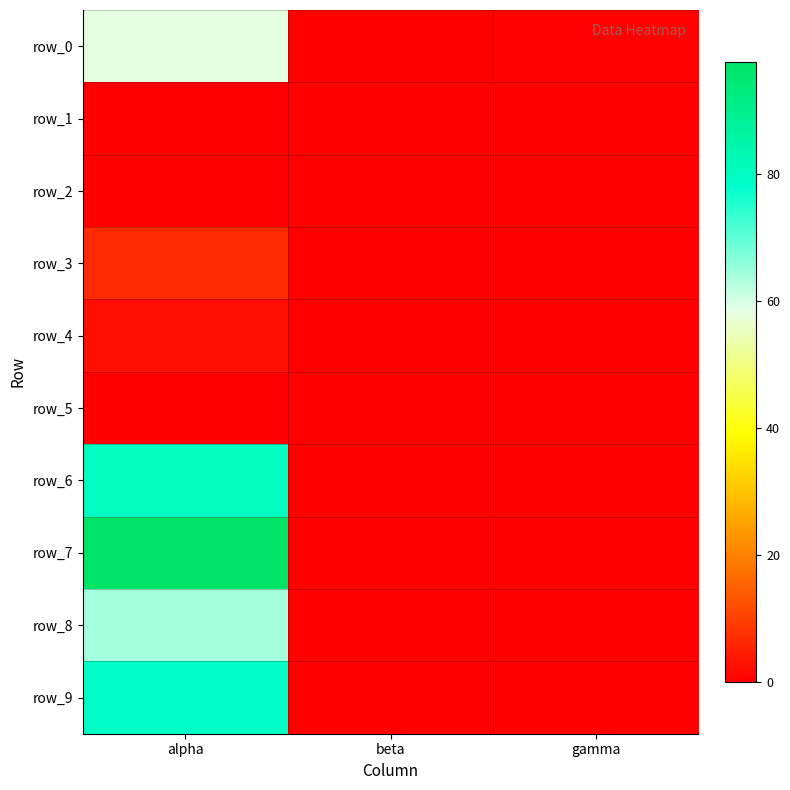

True or false: row_0 has a value of 58.3 at alpha.

True